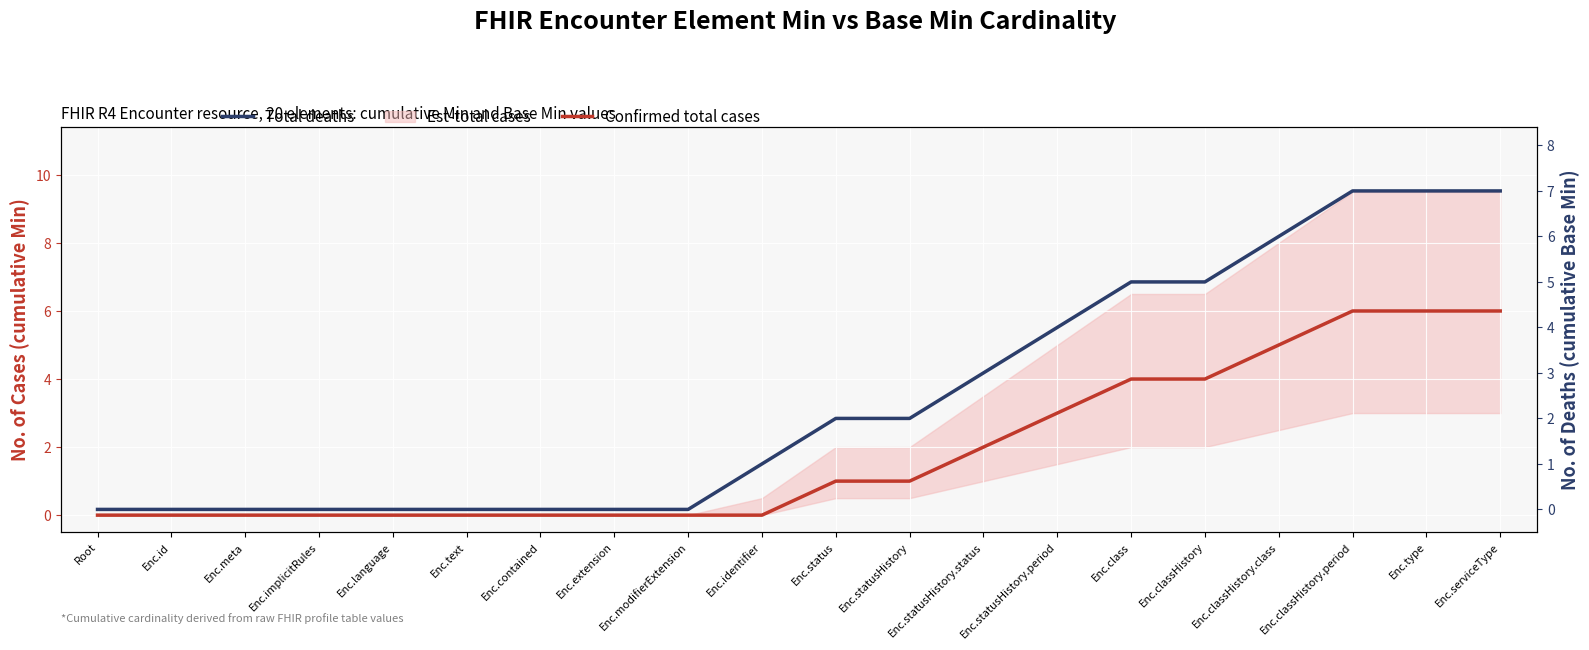

How many values in the Total deaths series exceed 2?

8